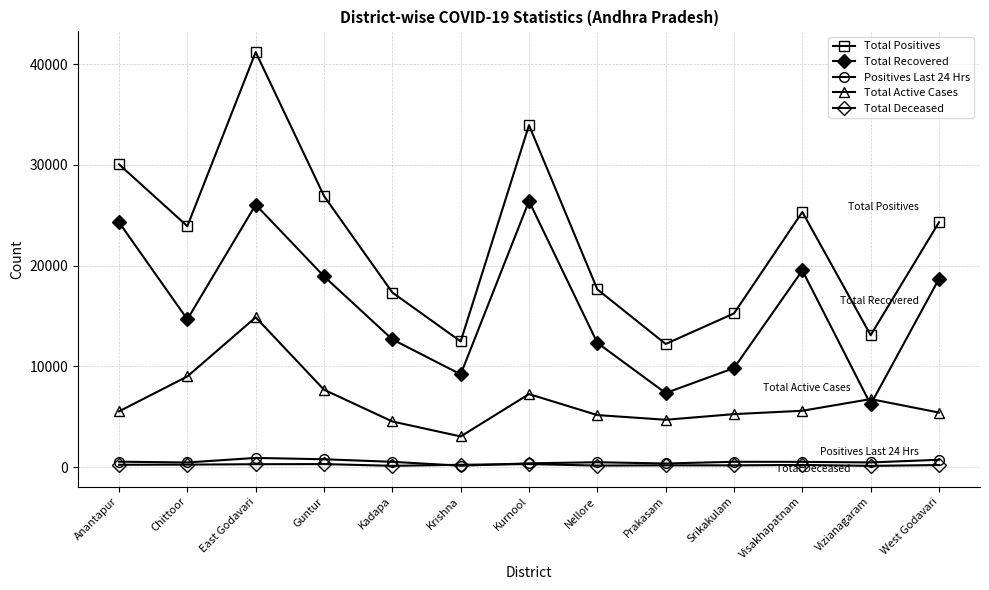

How many distinct data groups are displayed?

5